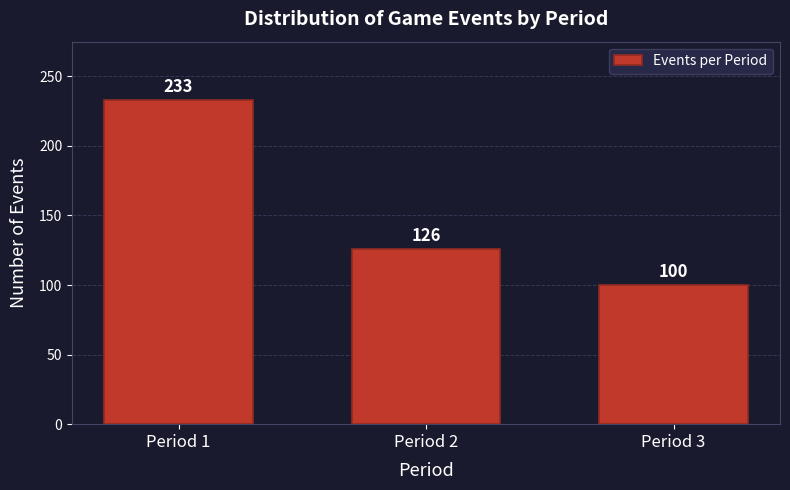

Reading left to right, extract all data points from this chart.

Period 1=233	Period 2=126	Period 3=100